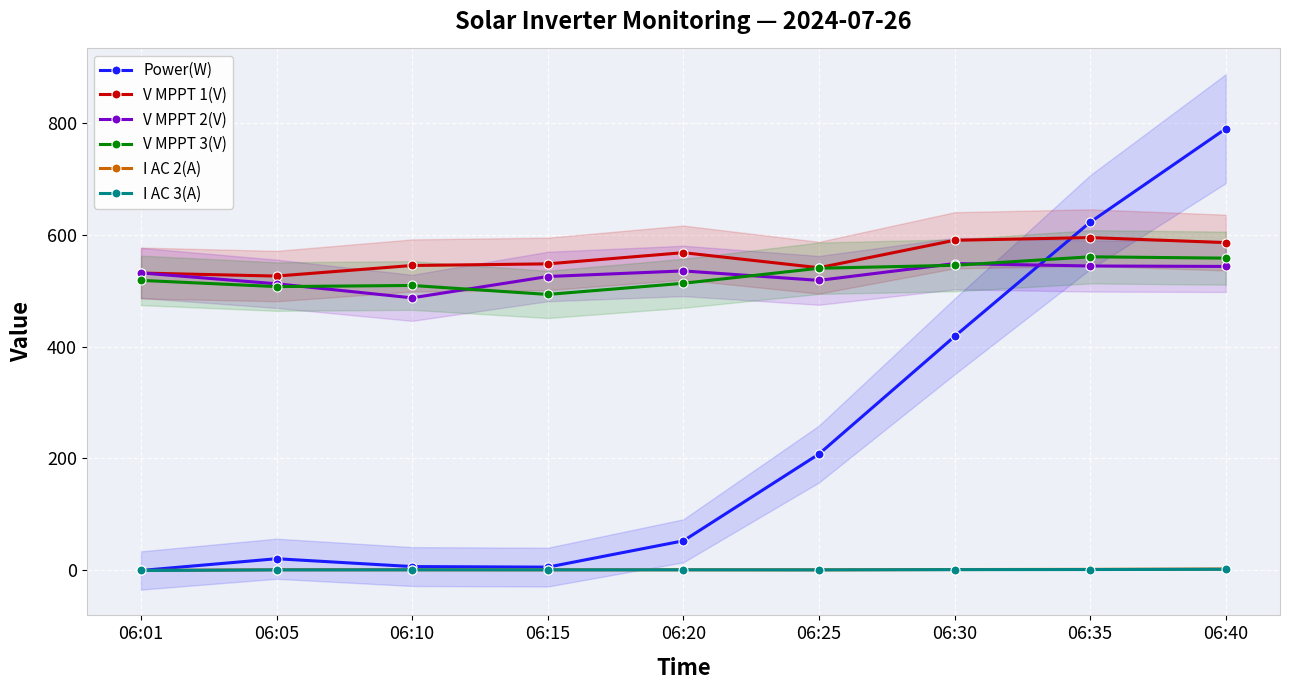

List the labels in order of V MPPT 2(V) value, smallest first.

06:10, 06:05, 06:25, 06:15, 06:01, 06:20, 06:40, 06:35, 06:30